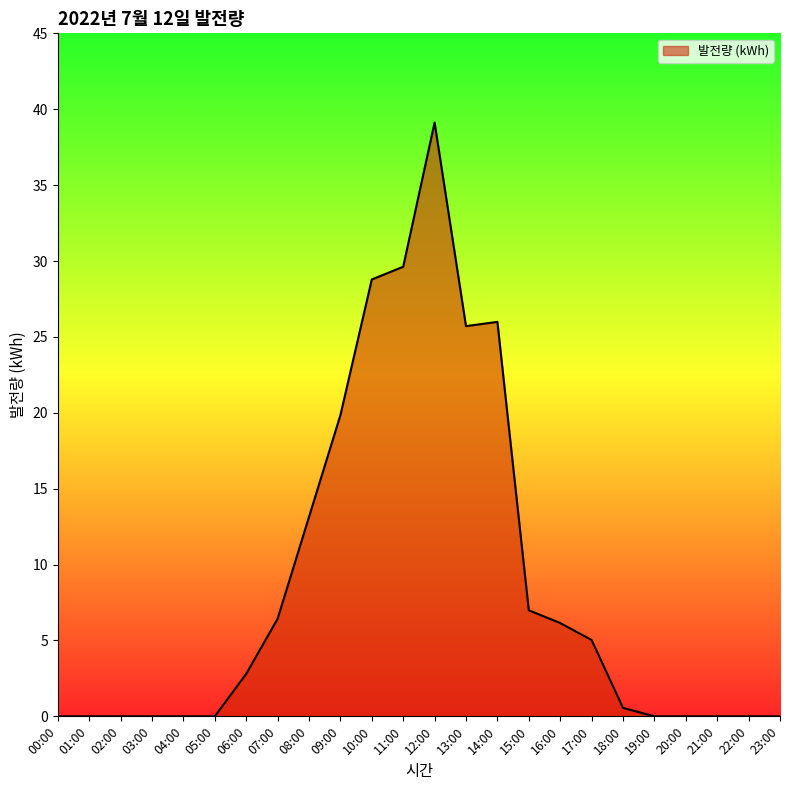

What is the difference between the maximum and minimum values?

39.1